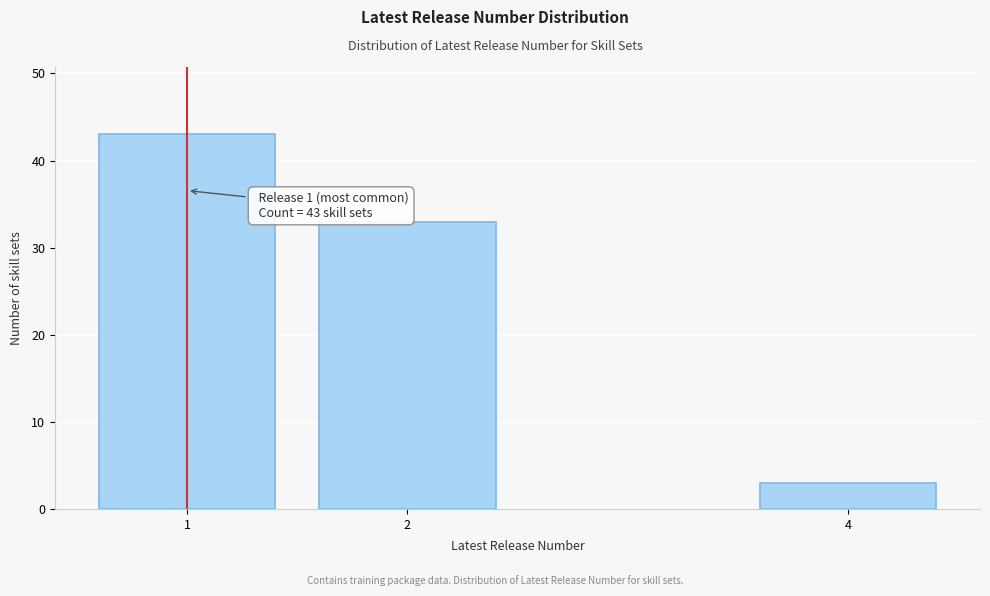

Reading right to left, what are all the values shown in this chart?

4=3	2=33	1=43